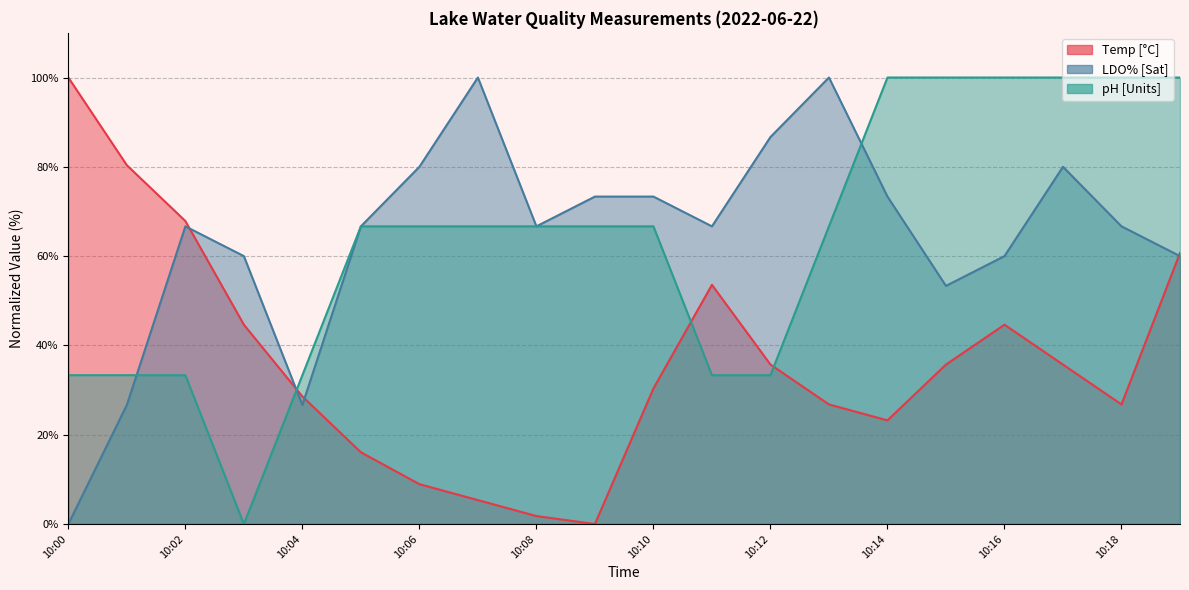

Between 10:17 and 10:14, which is larger?

10:17